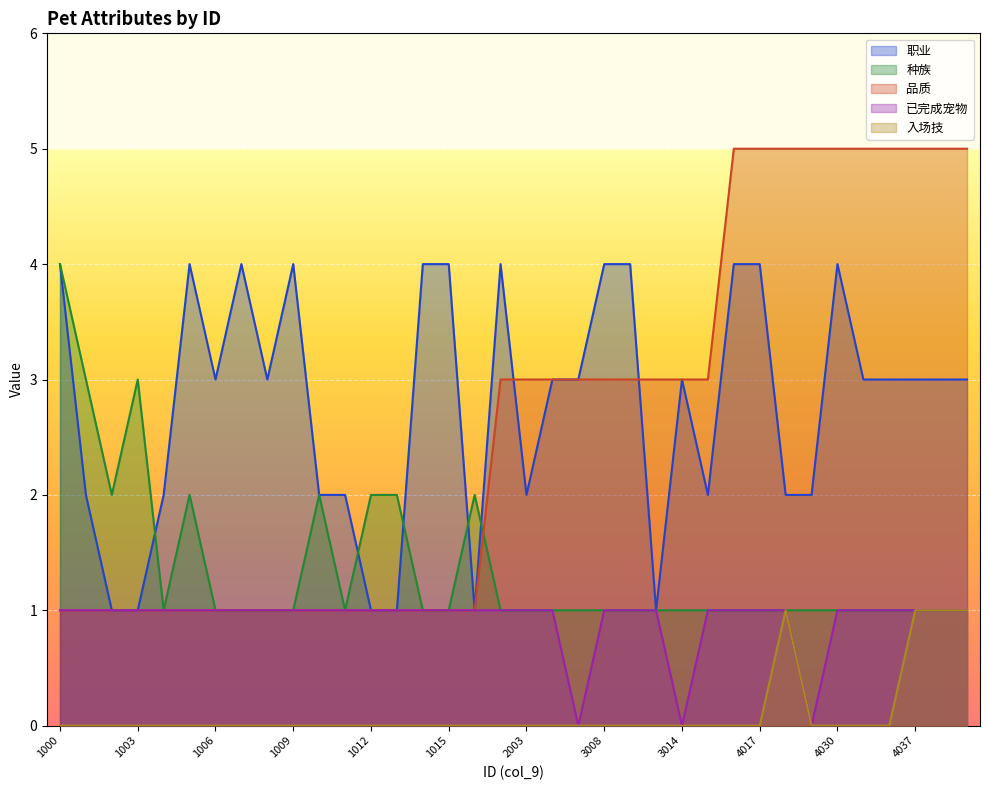

Reading right to left, what are all the values shown in this chart?

职业: 3	3	3	3	3	4	2	2	4	4	2	3	1	4	4	3	3	2	4	1	4	4	1	1	2	2	4	3	4	3	4	2	1	1	2	4
种族: 1	1	1	1	1	1	1	1	1	1	1	1	1	1	1	1	1	1	1	2	1	1	2	2	1	2	1	1	1	1	2	1	3	2	3	4
品质: 5	5	5	5	5	5	5	5	5	5	3	3	3	3	3	3	3	3	3	1	1	1	1	1	1	1	1	1	1	1	1	1	1	1	1	1
已完成宠物: 1	1	1	1	1	1	0	1	1	1	1	0	1	1	1	0	1	1	1	1	1	1	1	1	1	1	1	1	1	1	1	1	1	1	1	1
入场技: 1	1	1	0	0	0	0	1	0	0	0	0	0	0	0	0	0	0	0	0	0	0	0	0	0	0	0	0	0	0	0	0	0	0	0	0